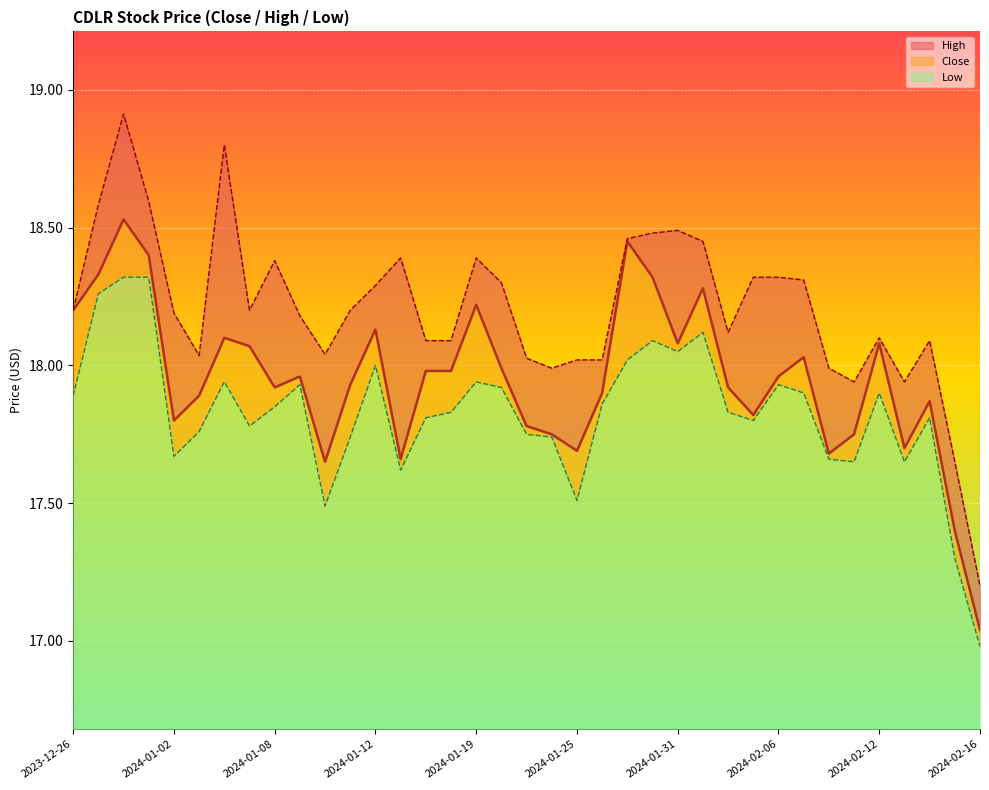

Is the value of Close at 2024-01-29 greater than the value of High at 2024-01-22?

Yes